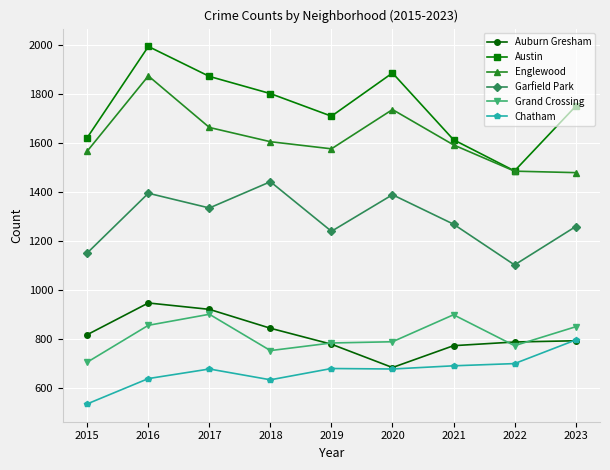

Which series has the largest range (max minus min)?

Austin